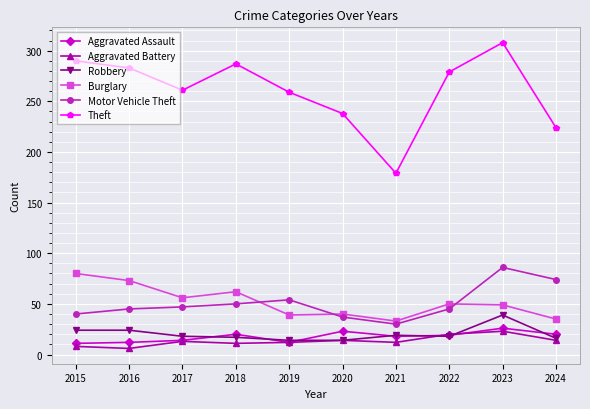

How many distinct data groups are displayed?

6